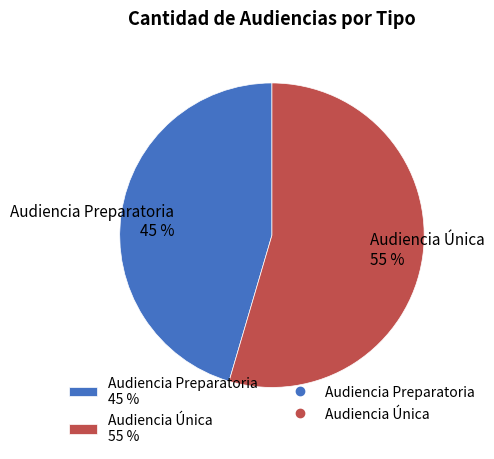

The Audiencia Única slice represents 66% of the pie. True or false?

False